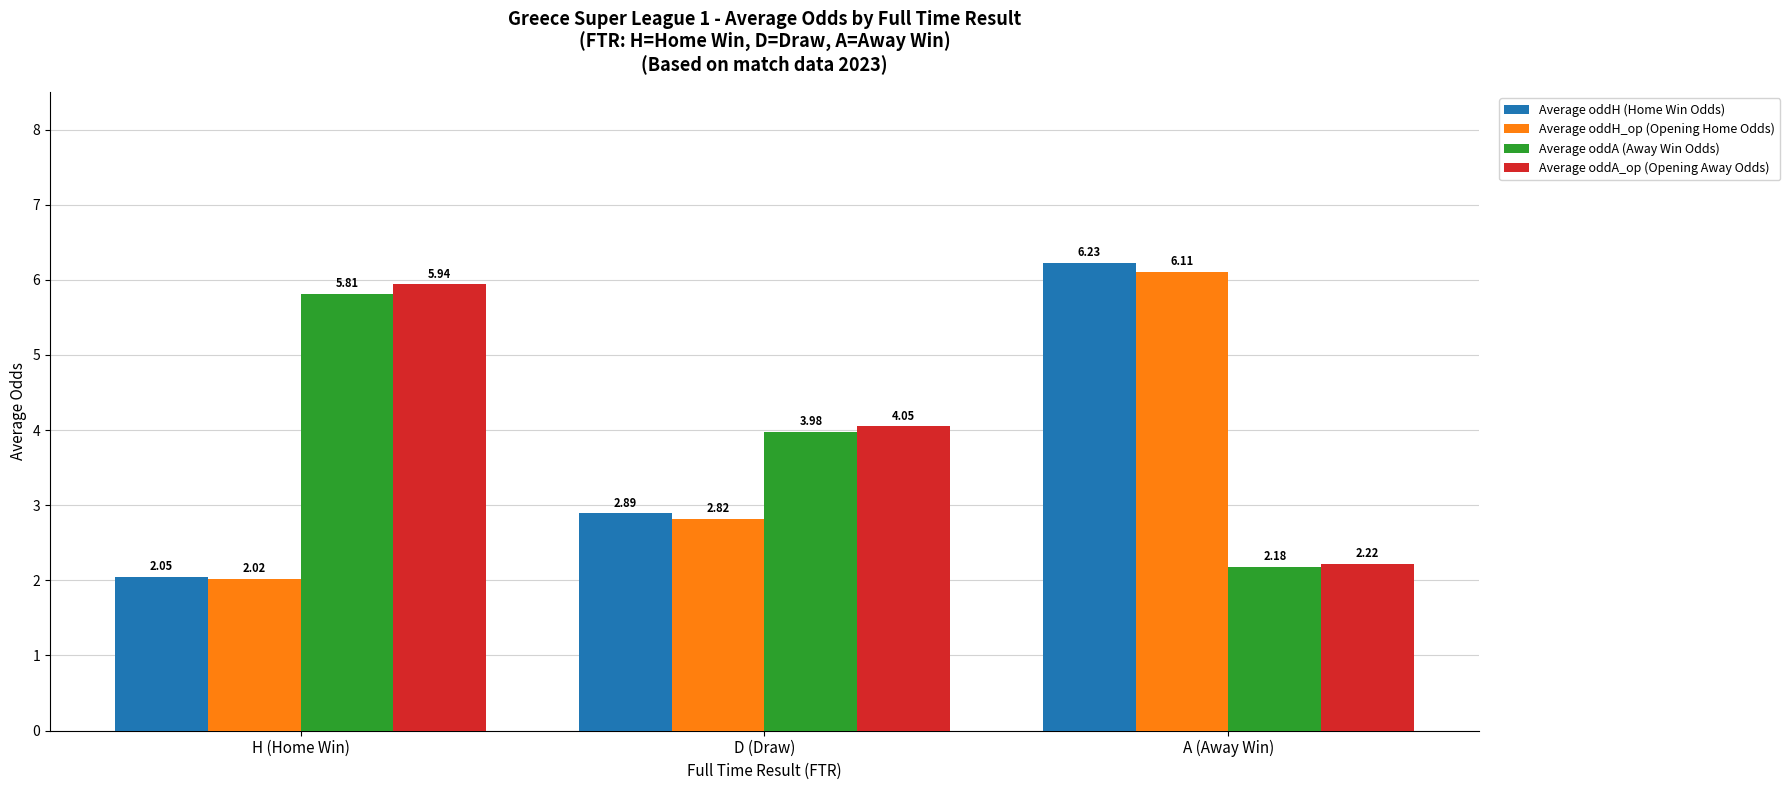

What is the maximum value shown in the chart?

6.2